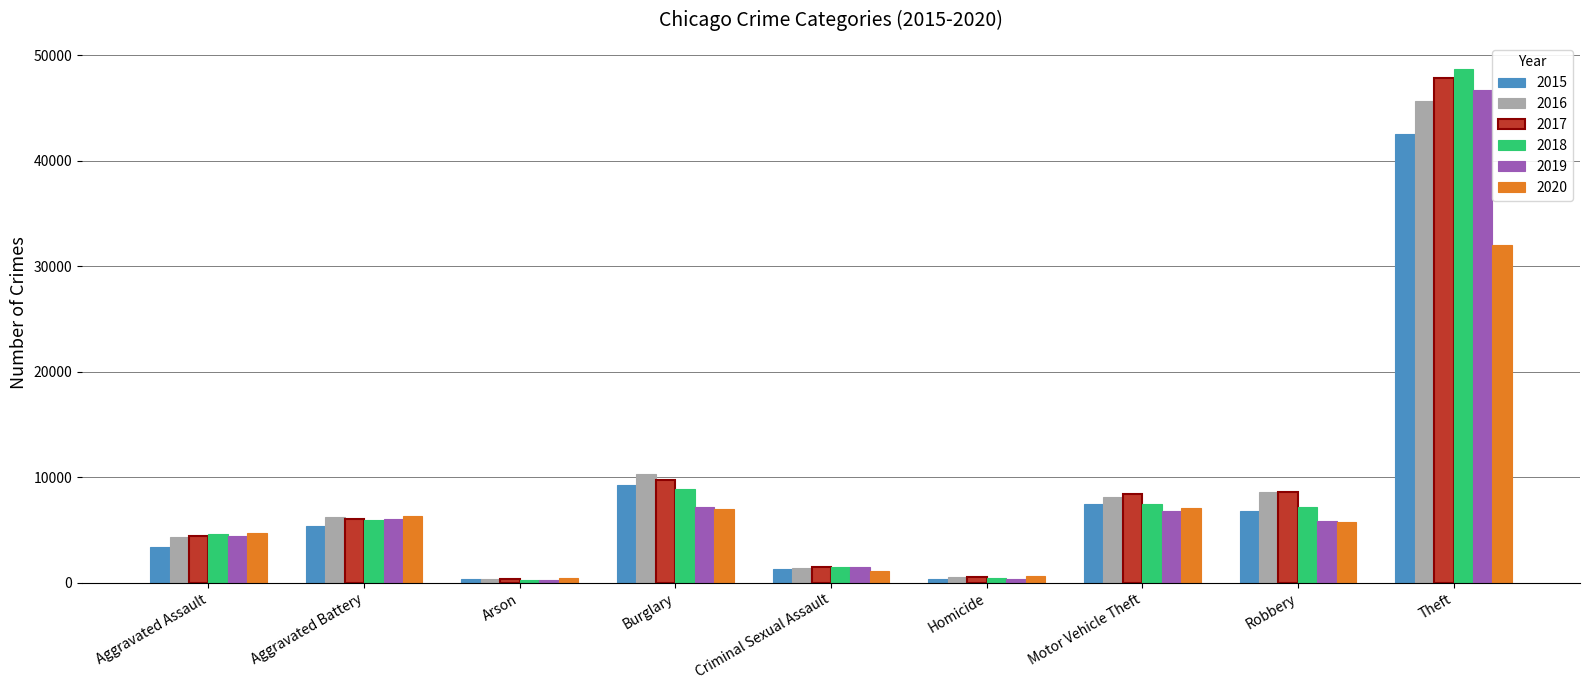

What is the approximate value of 2018 at Burglary?

8859